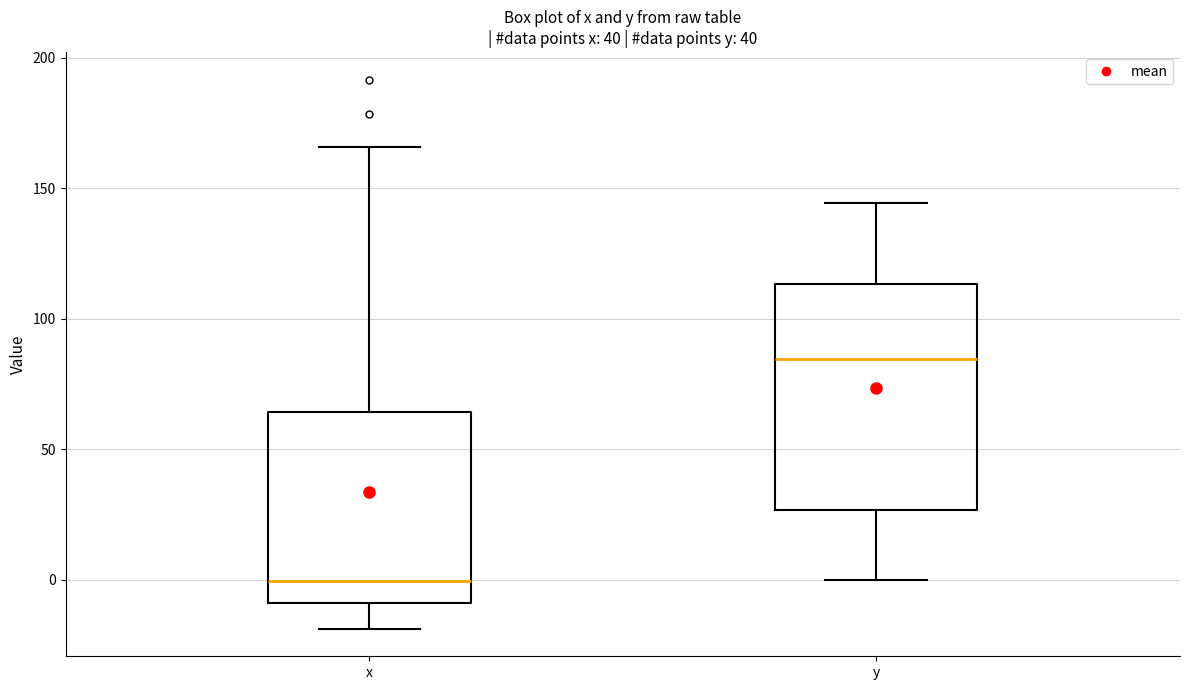

Reading left to right, transcribe this box plot: for each box, give where its median line is, the range the box spans, and where its two whiskers end, as read against the y-axis. The values are not printed on the chart, so give them approximately, as read against the axis.

x: median 0, box -10 to 65, whiskers -20 to 165
y: median 85, box 25 to 115, whiskers 0 to 145